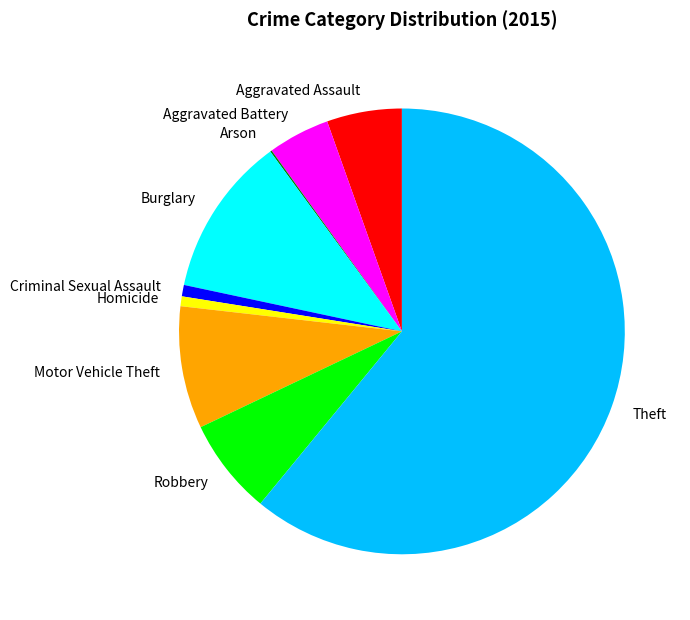

Which has a higher value, Theft or Aggravated Assault?

Theft